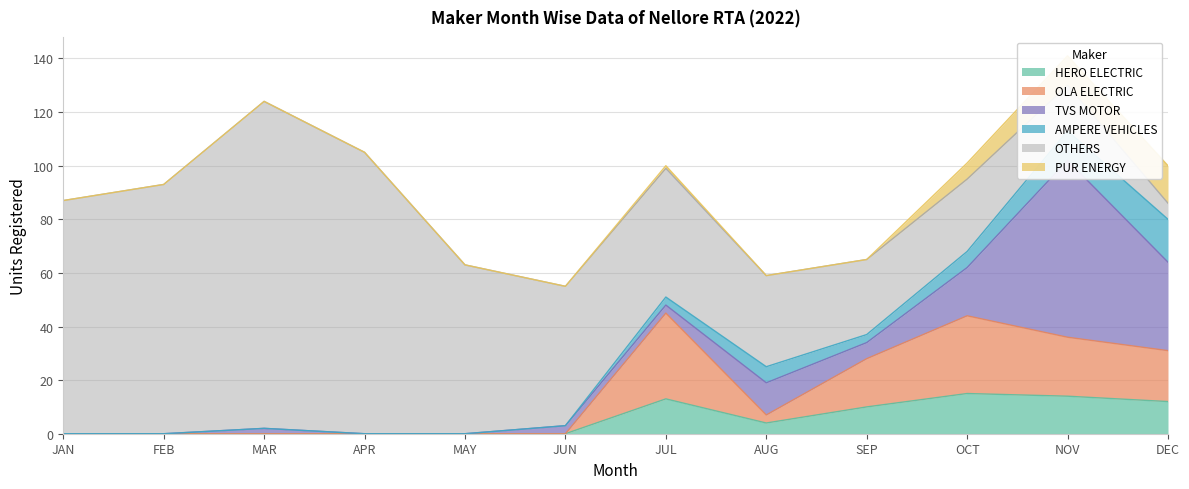

The OLA ELECTRIC series shows 19 at APR. True or false?

False